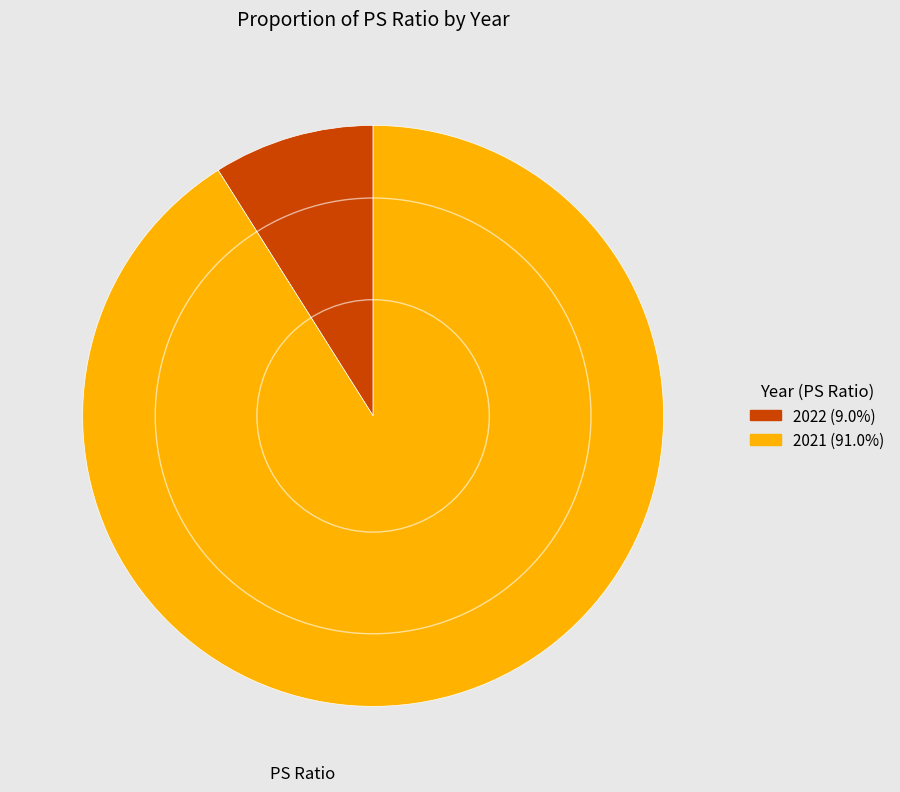

Which slice is the smallest?

2022